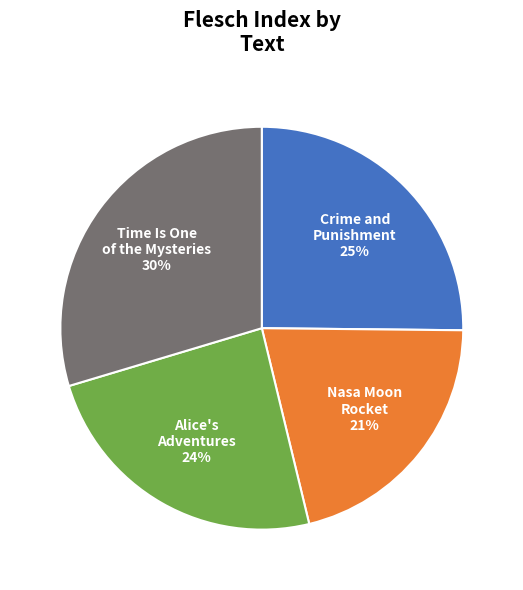

The Time Is One of the Mysteries slice represents 22% of the pie. True or false?

False